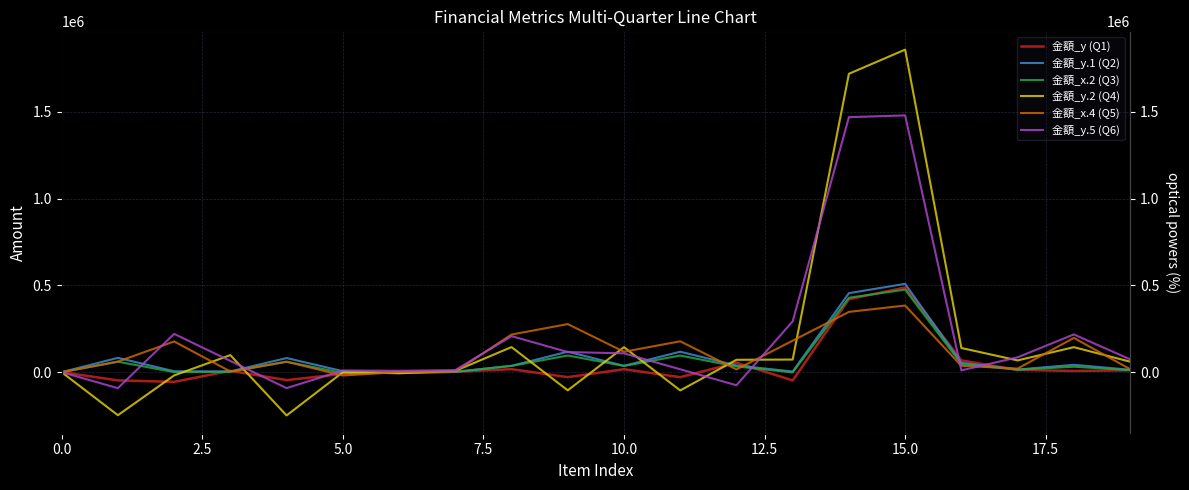

What is the smallest value displayed?

-249155